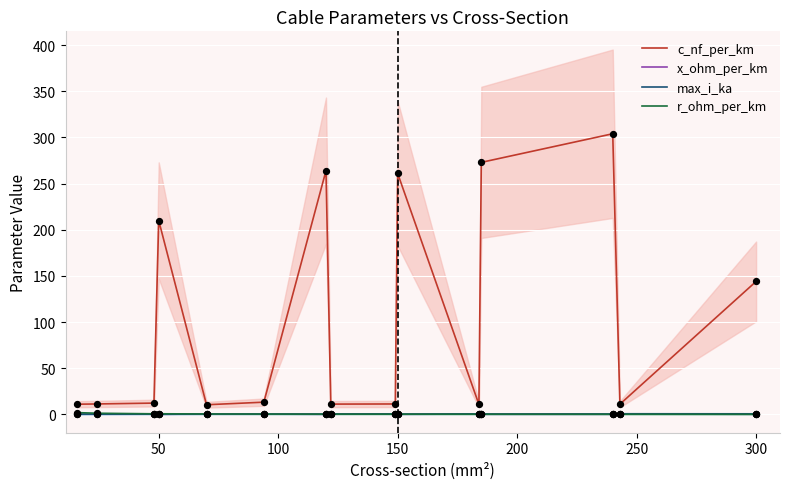

Where is c_nf_per_km nearest to the value 157?

300